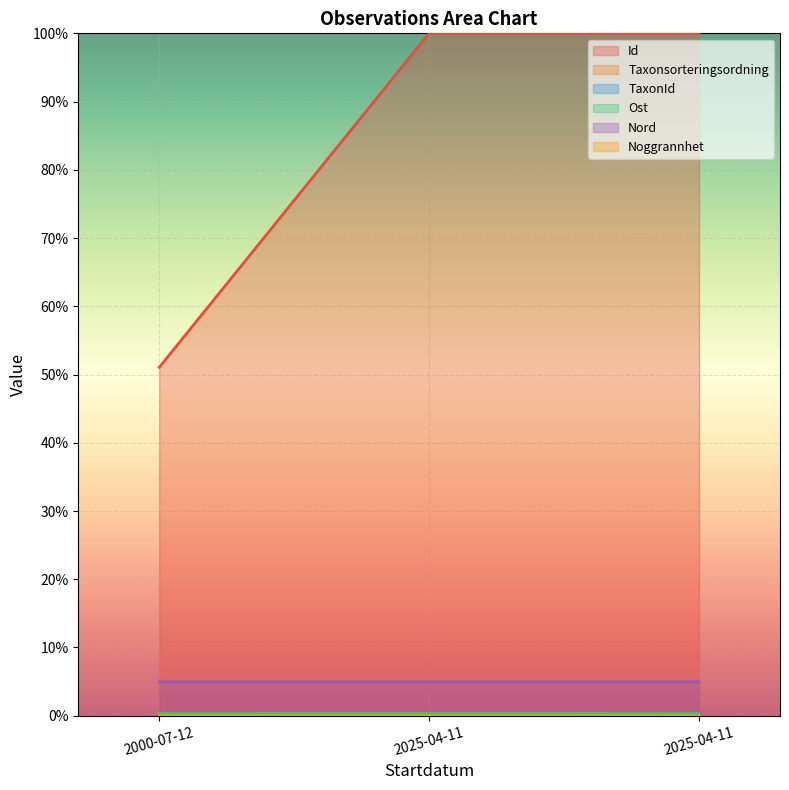

Does the chart display data point markers on the line(s)?

No